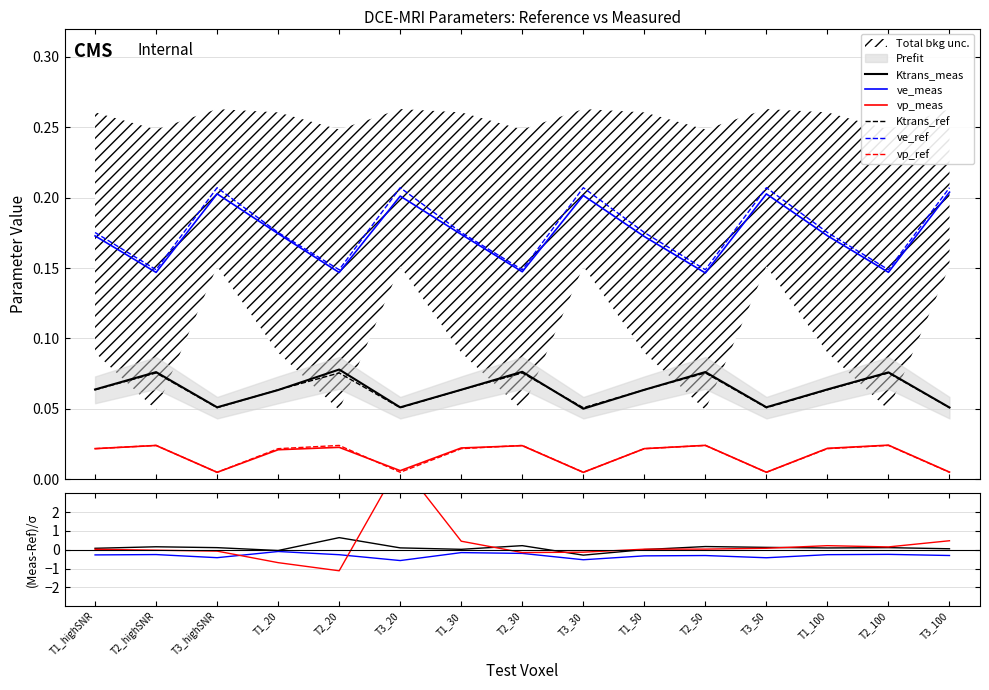

What is the difference between the highest and lowest values at T3_20?

5.2